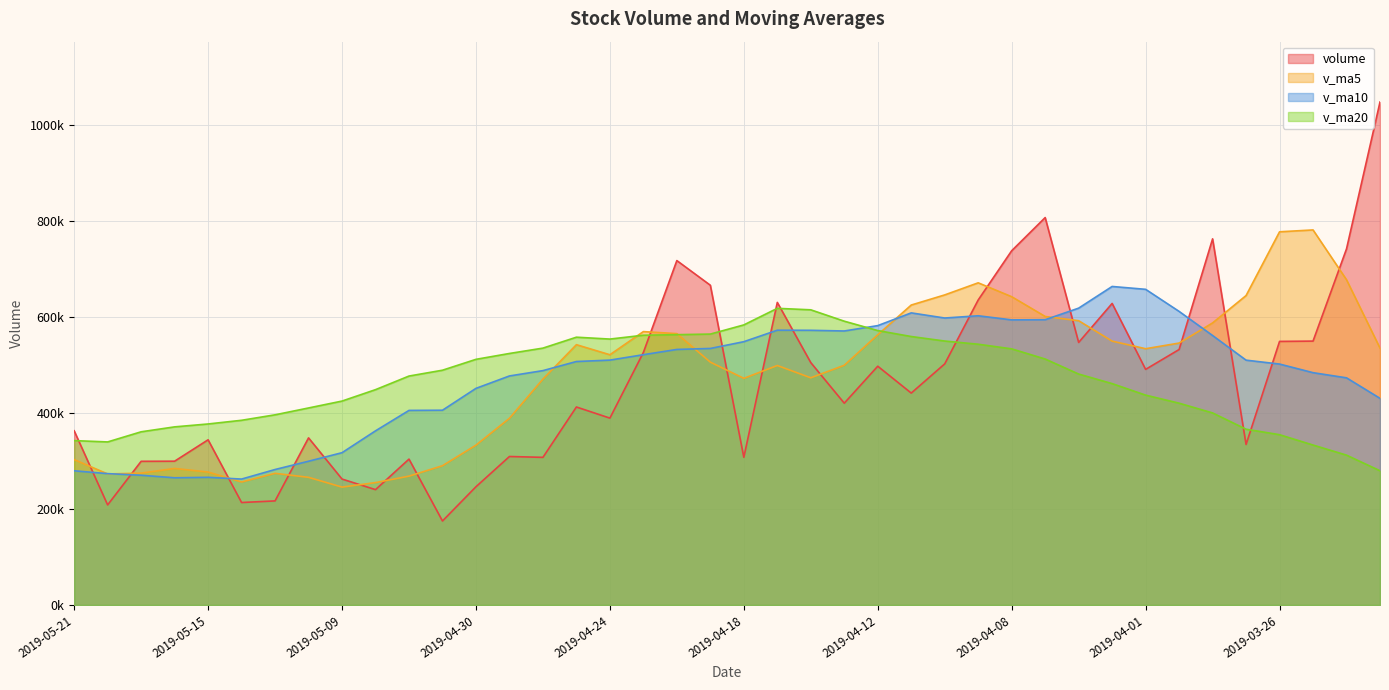

After their last crossing, which series has the higher values: v_ma5 or v_ma20?

v_ma5